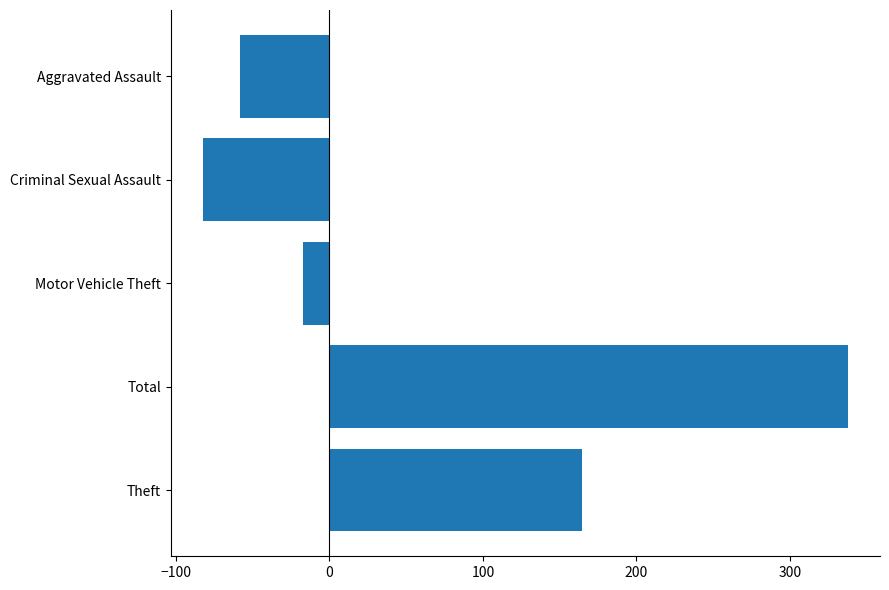

List the labels in order of value, smallest first.

Criminal Sexual Assault, Aggravated Assault, Motor Vehicle Theft, Theft, Total